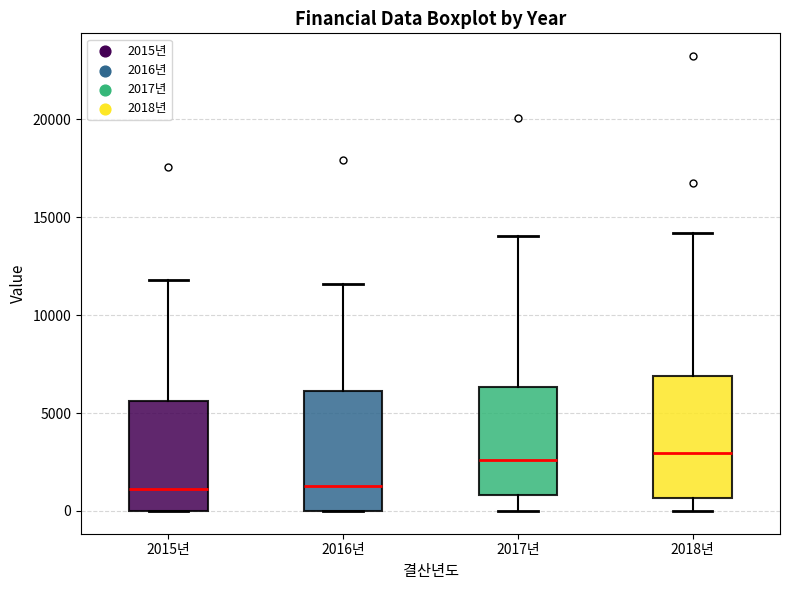

Where does the lower whisker of the box for 2018년 end on the y-axis? The values are not printed on the chart, so give them approximately, as read against the axis.

0